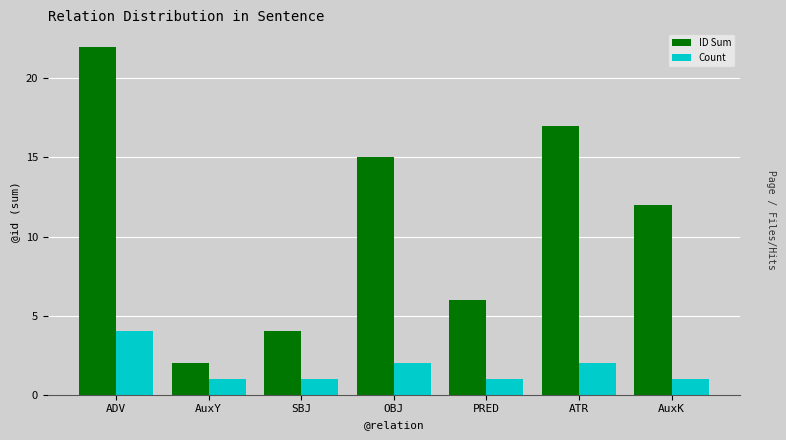

Reading left to right, extract all data points from this chart.

ID Sum: 22	2	4	15	6	17	12
Count: 4	1	1	2	1	2	1